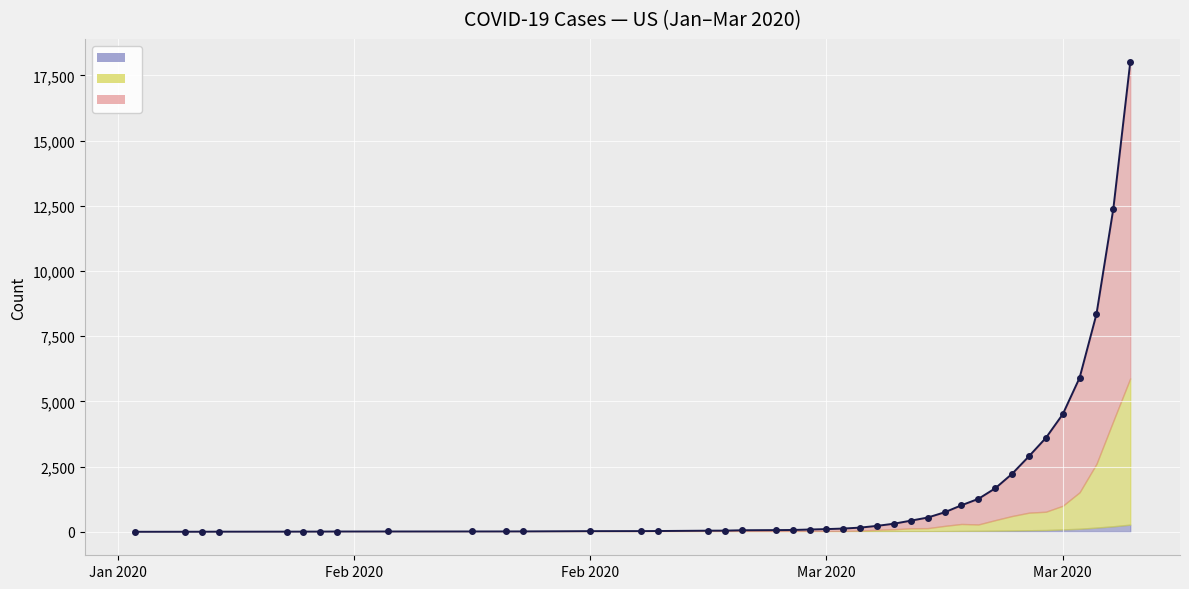

Rank the series by their average value, from highest to lowest.

cases, Increase in Cases, deaths